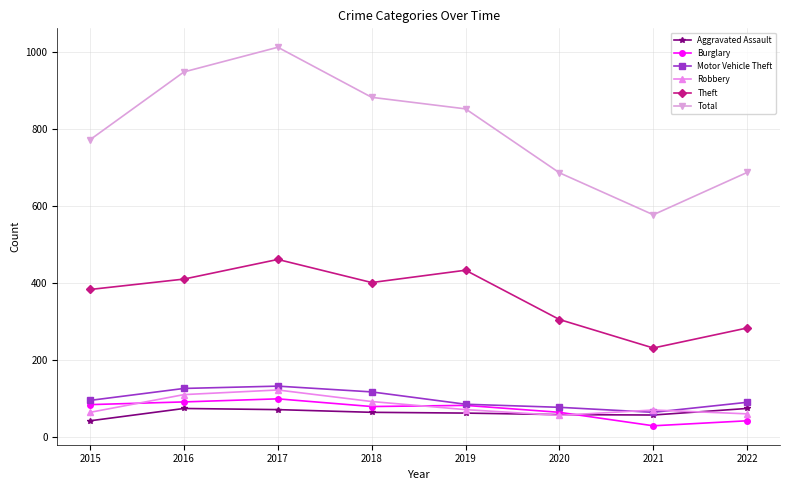

List the series in order of their peak value, lowest first.

Aggravated Assault, Burglary, Robbery, Motor Vehicle Theft, Theft, Total